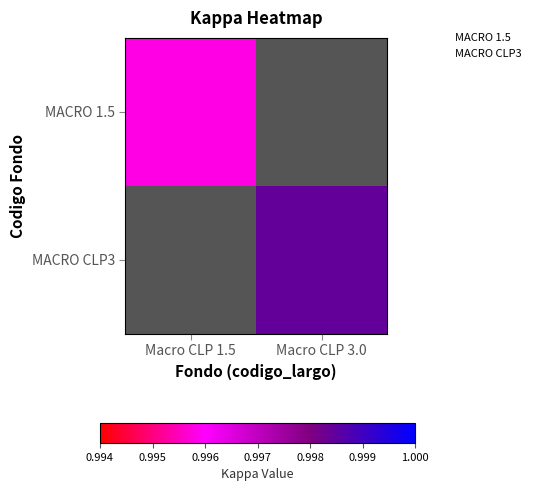

How many distinct data groups are displayed?

2